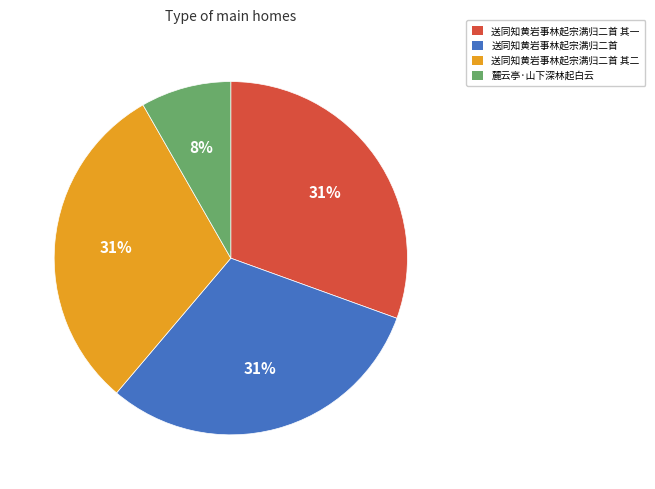

Does 送同知黄岩事林起宗满归二首 其一 represent more than half of the total?

No